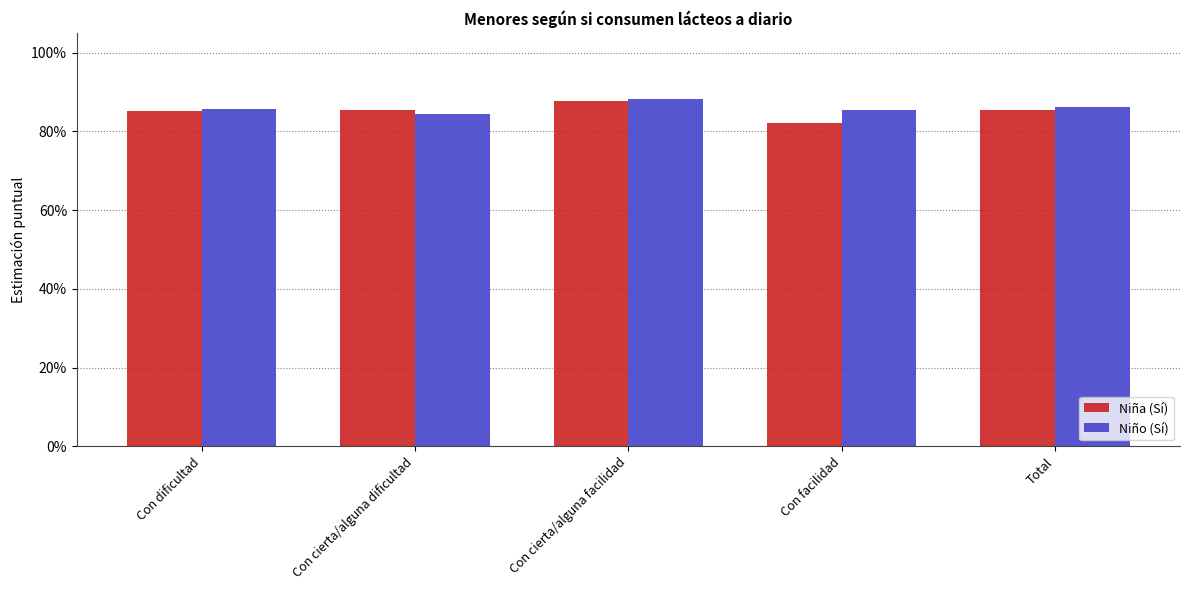

What are all the series names shown in the legend?

Niña (Sí), Niño (Sí)